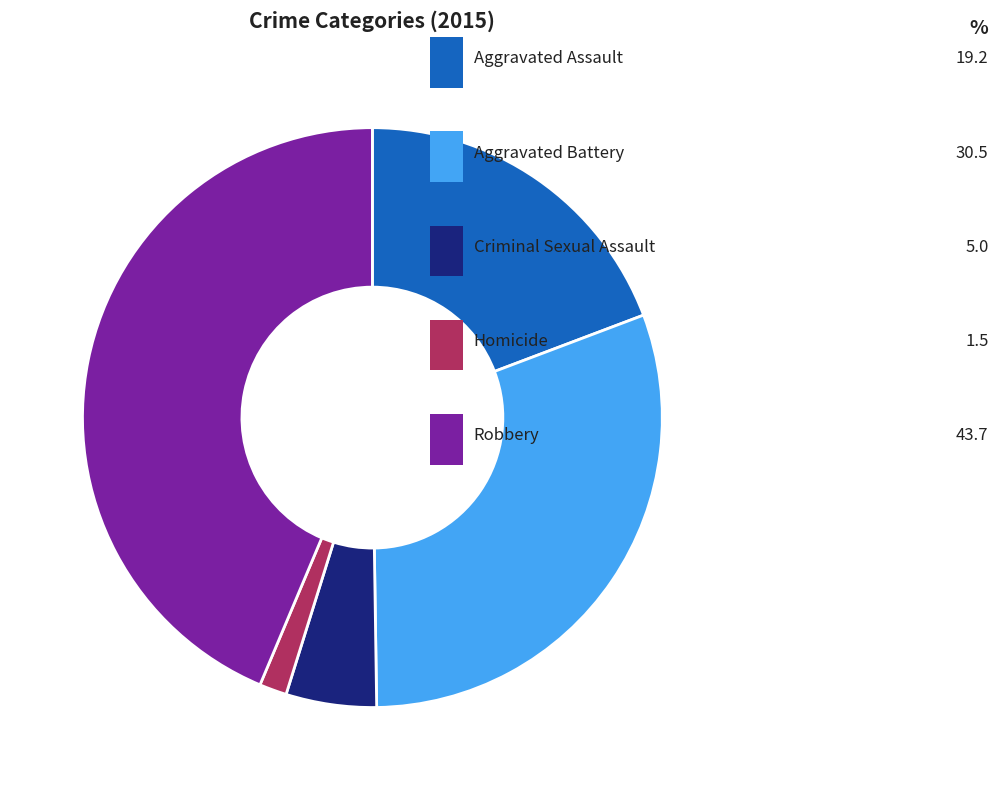

To the nearest percent, what is the difference between the Aggravated Battery and Criminal Sexual Assault slice percentages?

25%